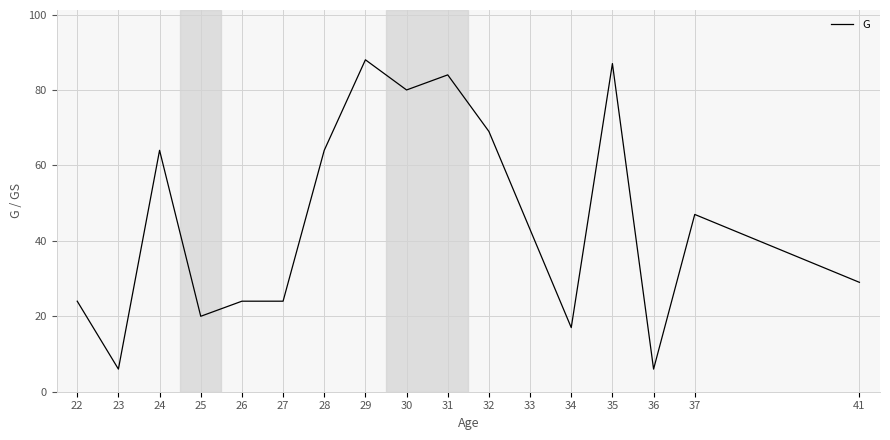

What is the smallest value displayed?

6